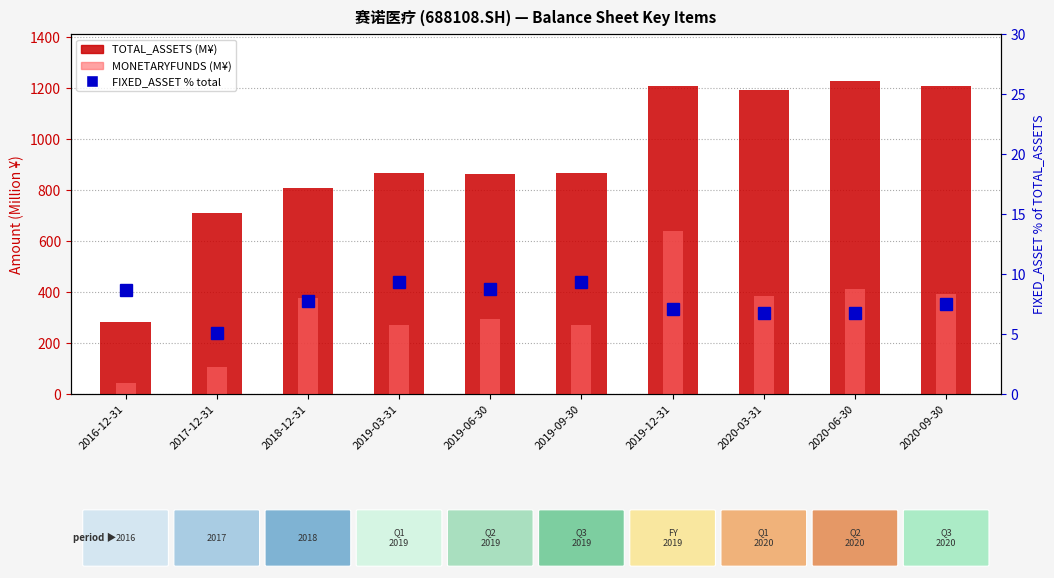

Rank the series at 2017-12-31 from lowest to highest value.

FIXED_ASSET % of TOTAL, MONETARYFUNDS (M¥), TOTAL_ASSETS (M¥)